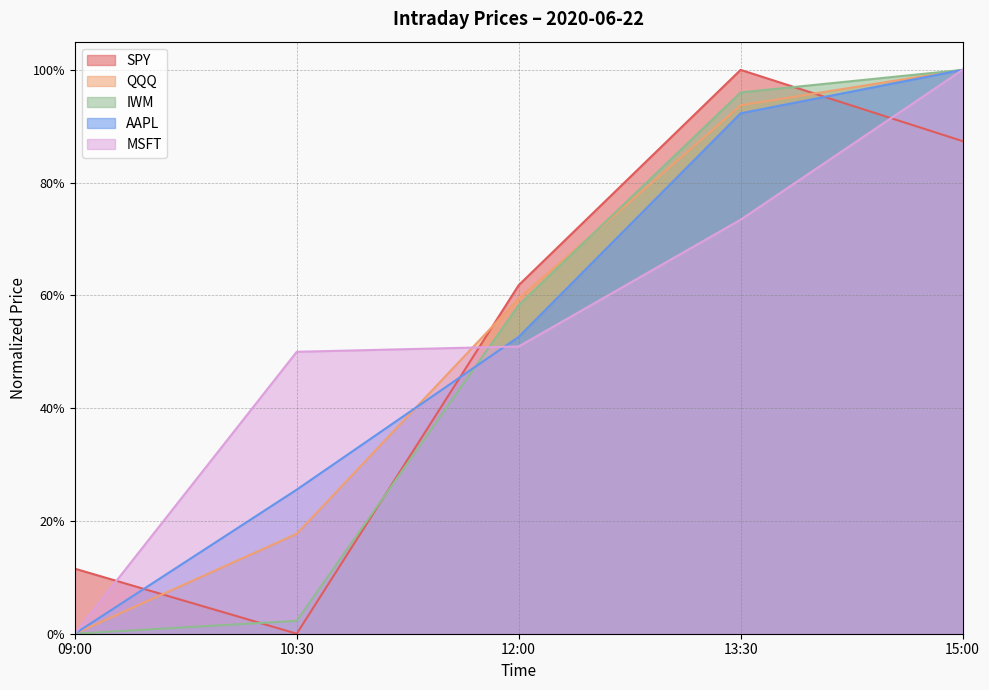

What is the label of the 1st point from the left?

09:00